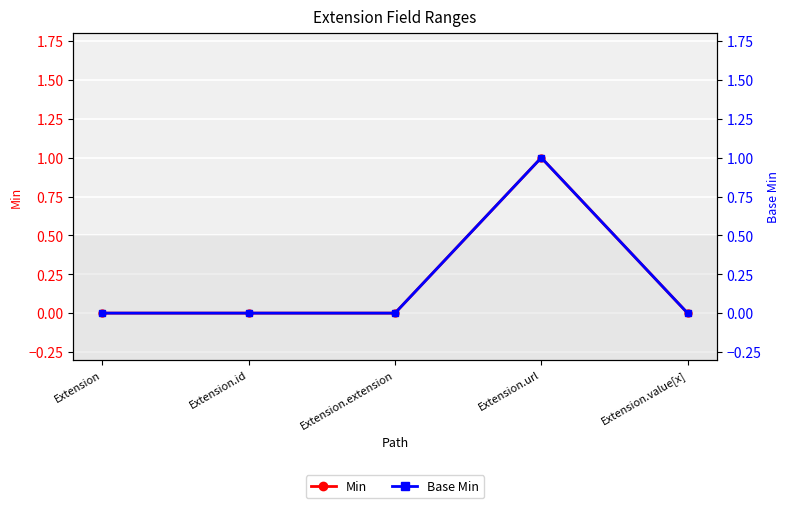

Is the value of Base Min at Extension.id greater than the value of Min at Extension.id?

No